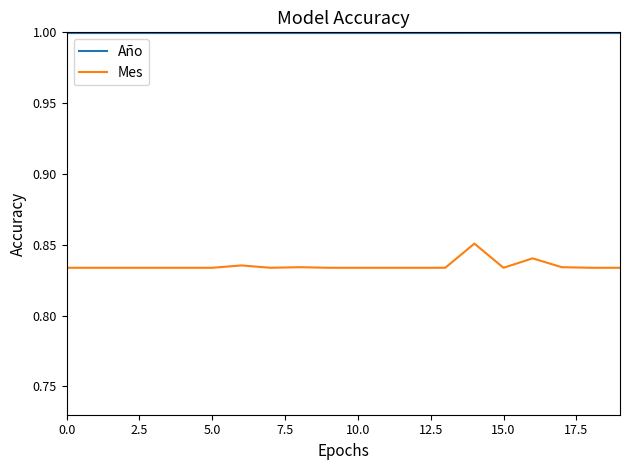

What is the greatest value displayed?

1.0